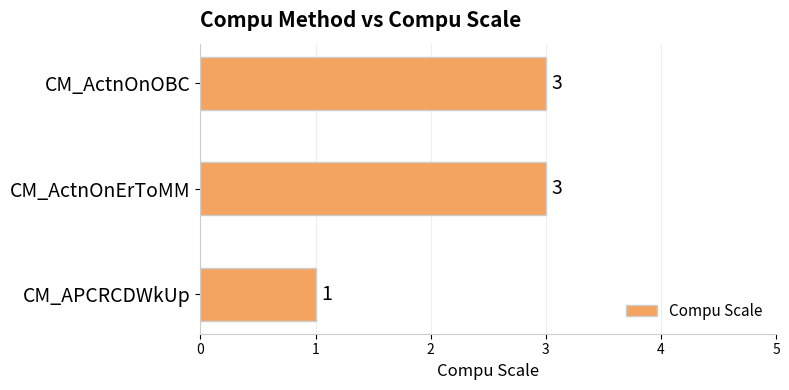

What is the smallest value displayed?

1